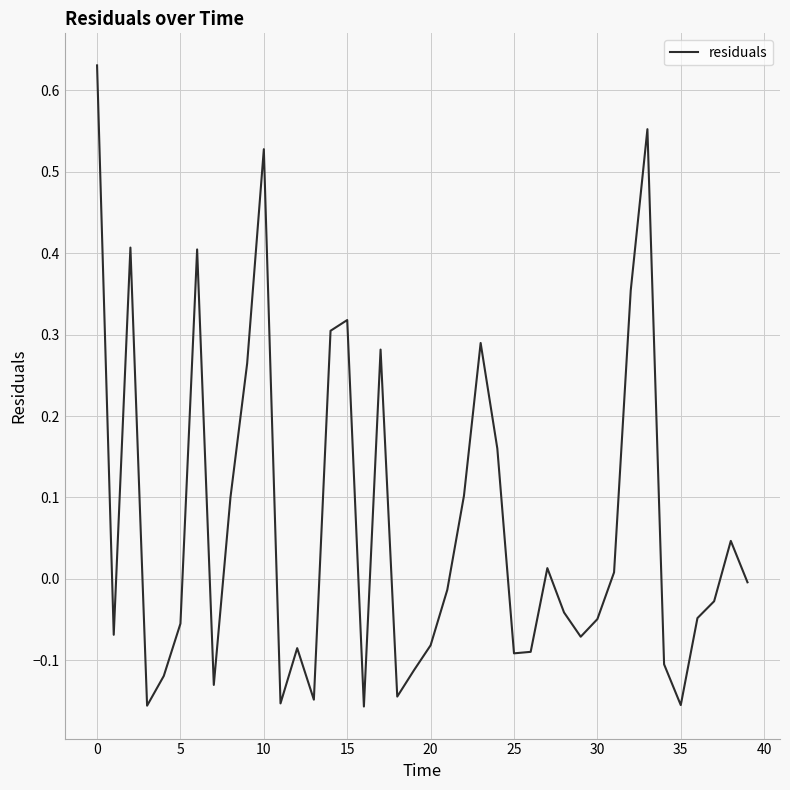

What is the difference between the maximum and minimum values?

0.8